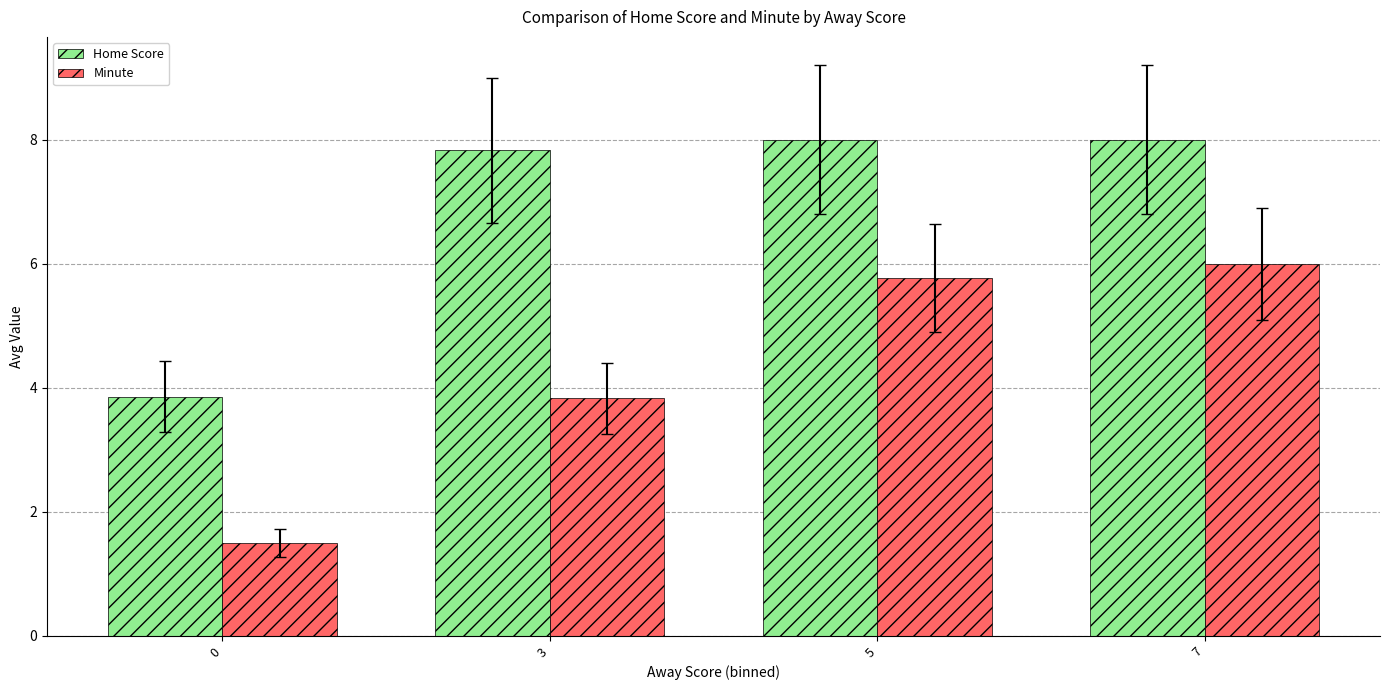

What is the spread (max minus min) of values at 0?

2.4